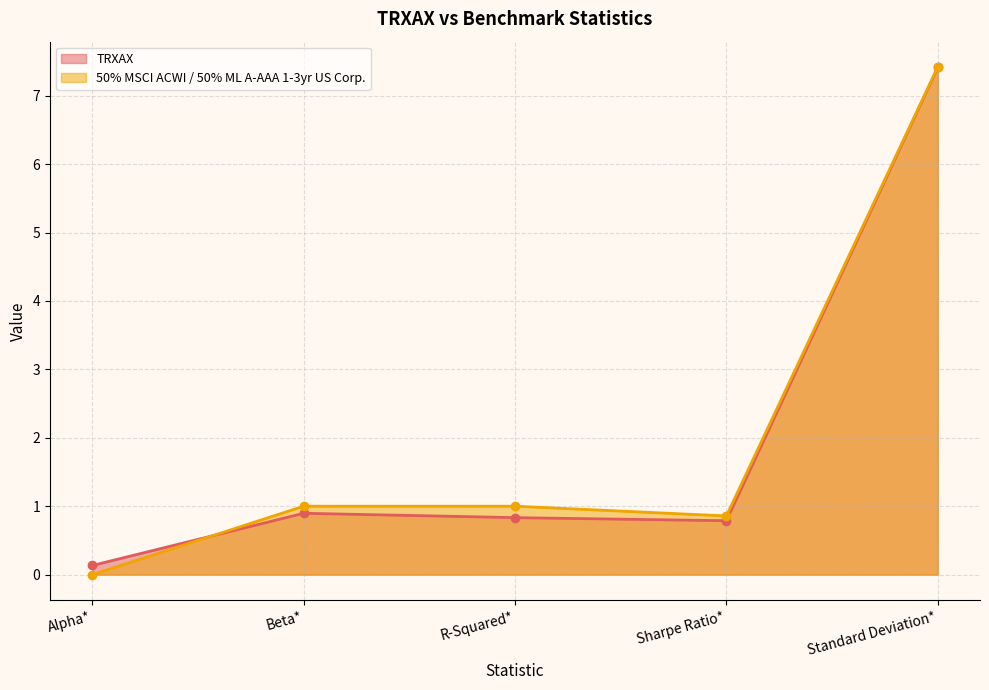

Which series ends up on top after the final intersection of 50% MSCI ACWI / 50% ML A-AAA 1-3yr US Corp. and TRXAX?

50% MSCI ACWI / 50% ML A-AAA 1-3yr US Corp.